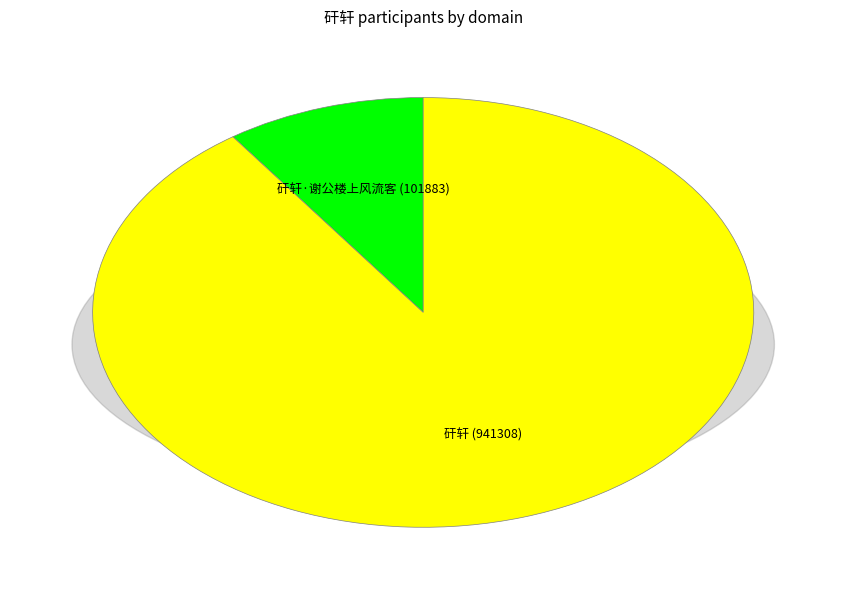

To the nearest percent, what portion does 矸轩·谢公楼上风流客 represent?

10%